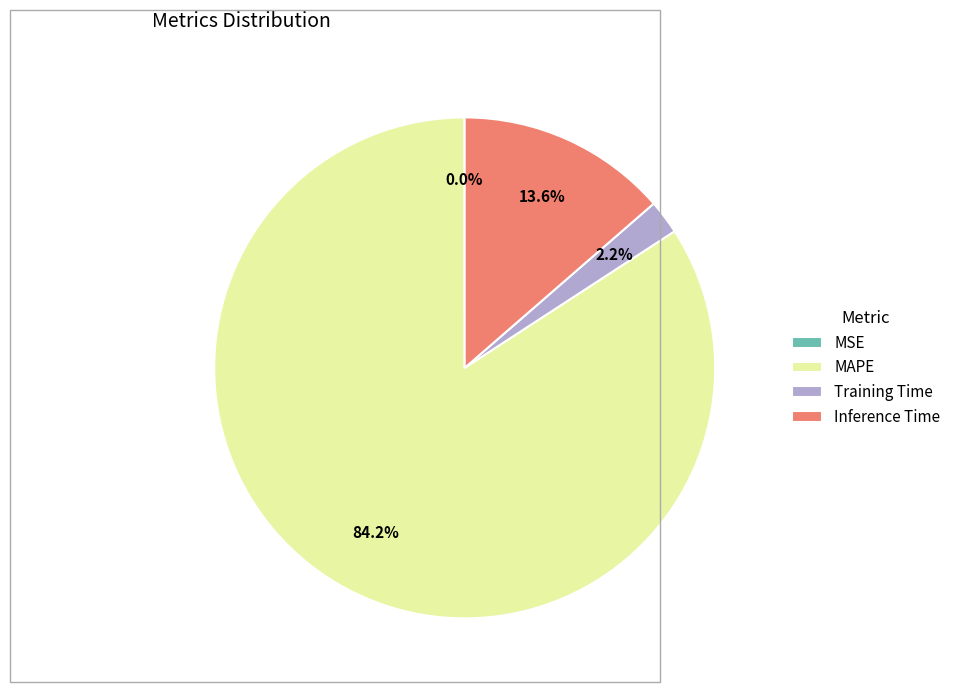

Which slice is the largest?

MAPE